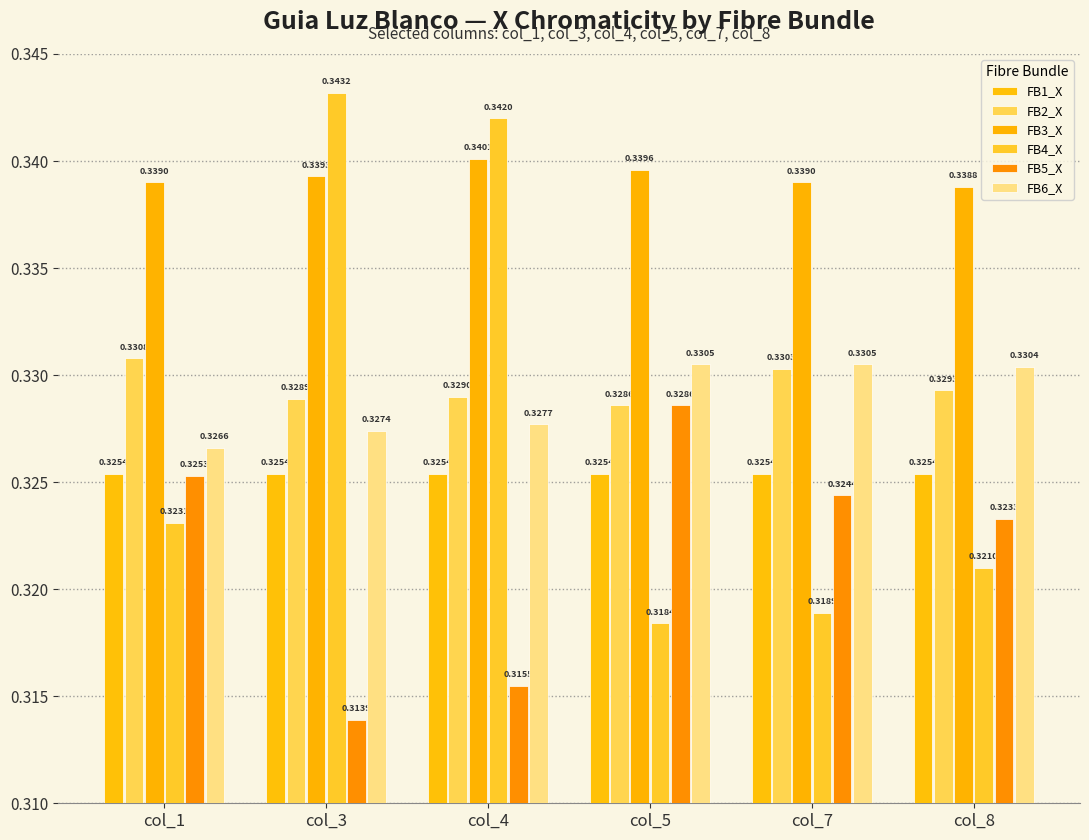

Reading left to right, transcribe all the data shown in this chart.

FB1_X: 0.3	0.3	0.3	0.3	0.3	0.3
FB2_X: 0.3	0.3	0.3	0.3	0.3	0.3
FB3_X: 0.3	0.3	0.3	0.3	0.3	0.3
FB4_X: 0.3	0.3	0.3	0.3	0.3	0.3
FB5_X: 0.3	0.3	0.3	0.3	0.3	0.3
FB6_X: 0.3	0.3	0.3	0.3	0.3	0.3